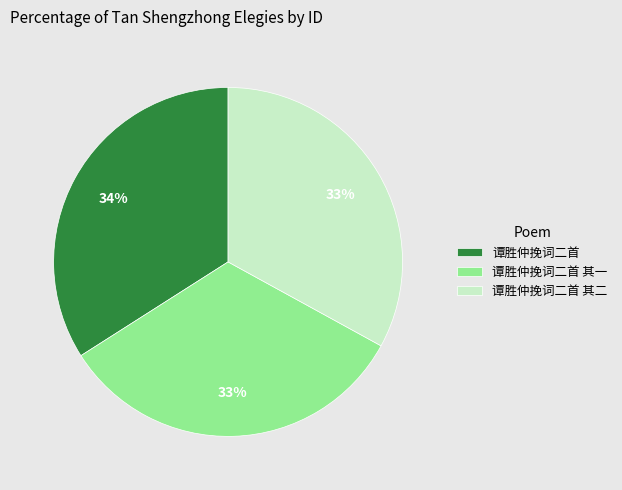

Count the number of slices in the pie.

3